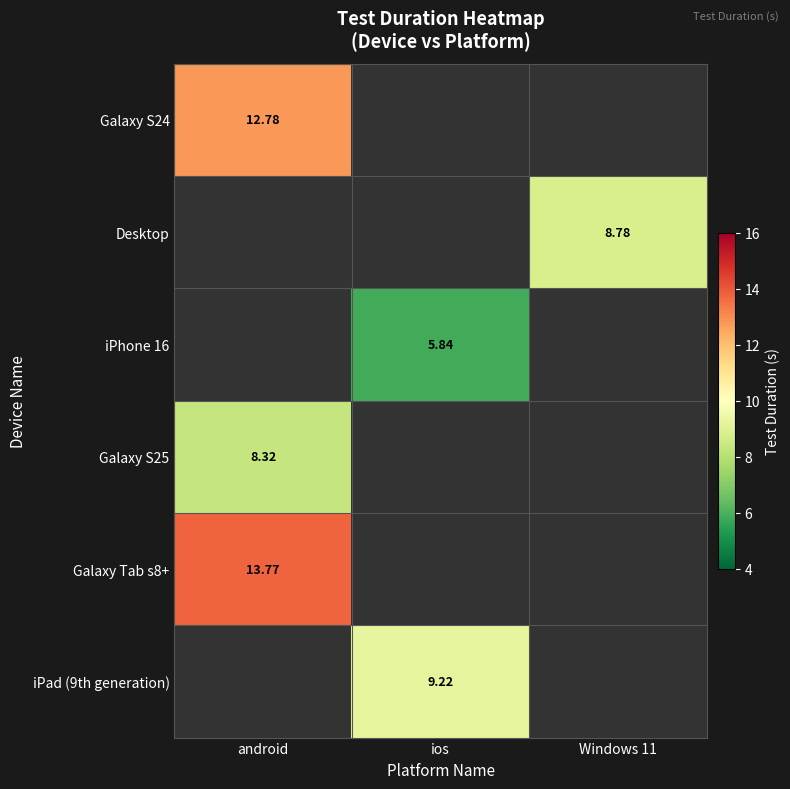

How many values in Desktop are above zero?

1